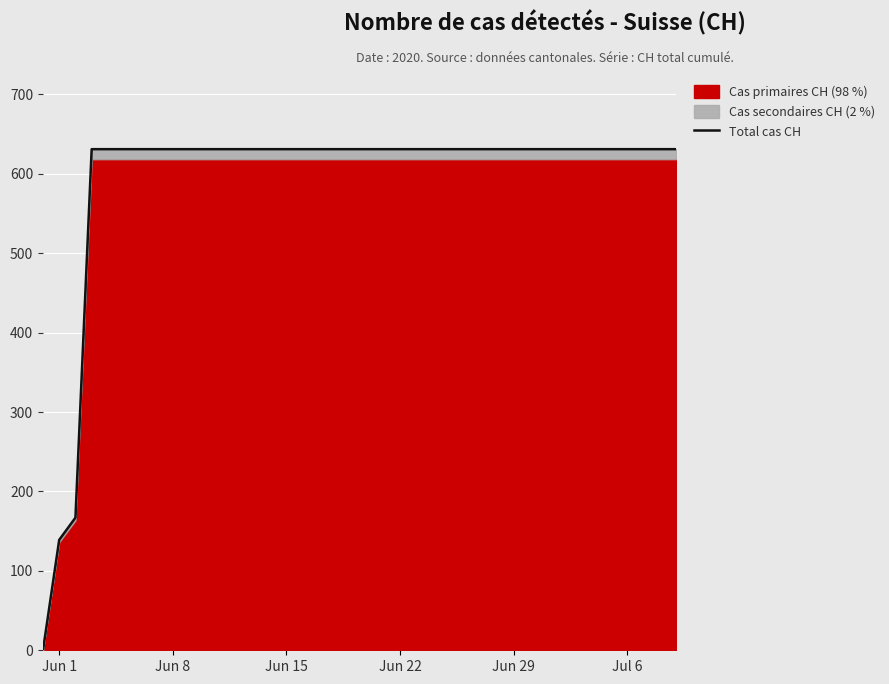

What is the approximate value at Jun 22?

631